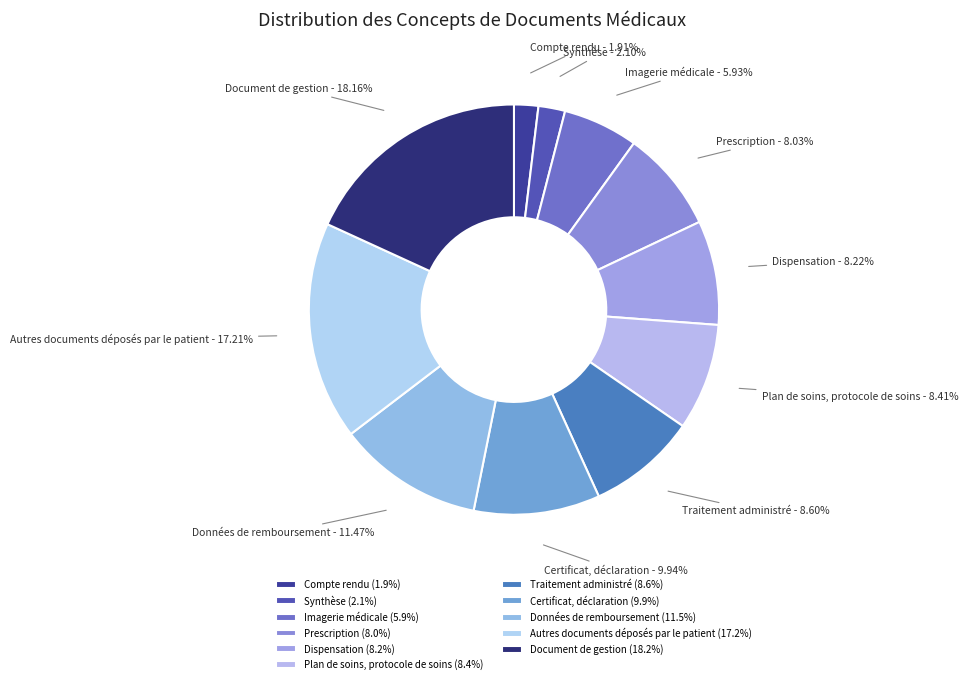

Approximately how many times larger is the value at Dispensation compared to Données de remboursement?

0.7